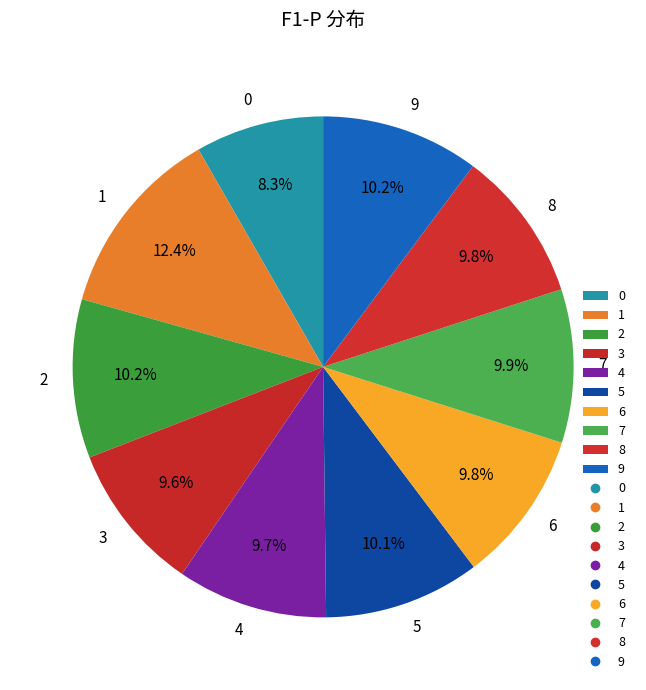

To the nearest percent, what is the average slice percentage?

10%